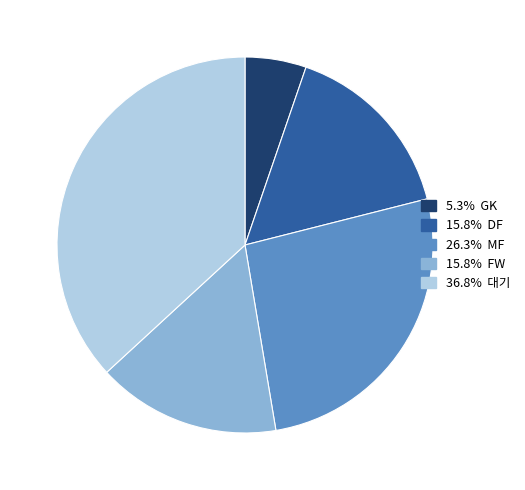

Is there a majority slice in this chart?

No